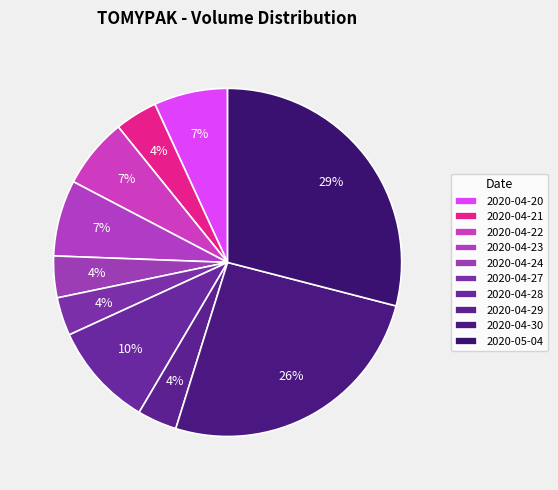

How many slices are in this pie chart?

10